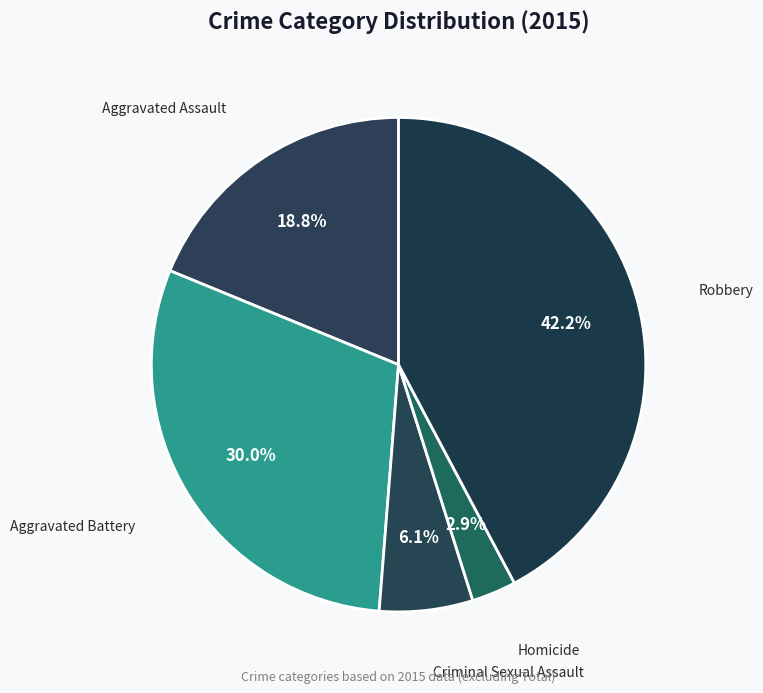

What is the smallest slice in the pie chart?

Homicide